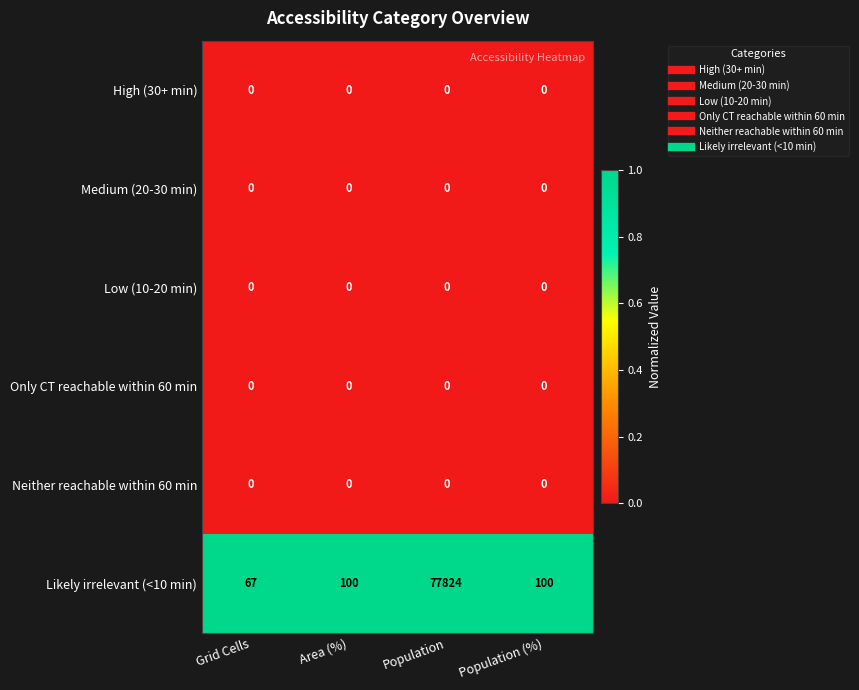

Which series has the largest total across all categories?

Likely irrelevant (<10 min)